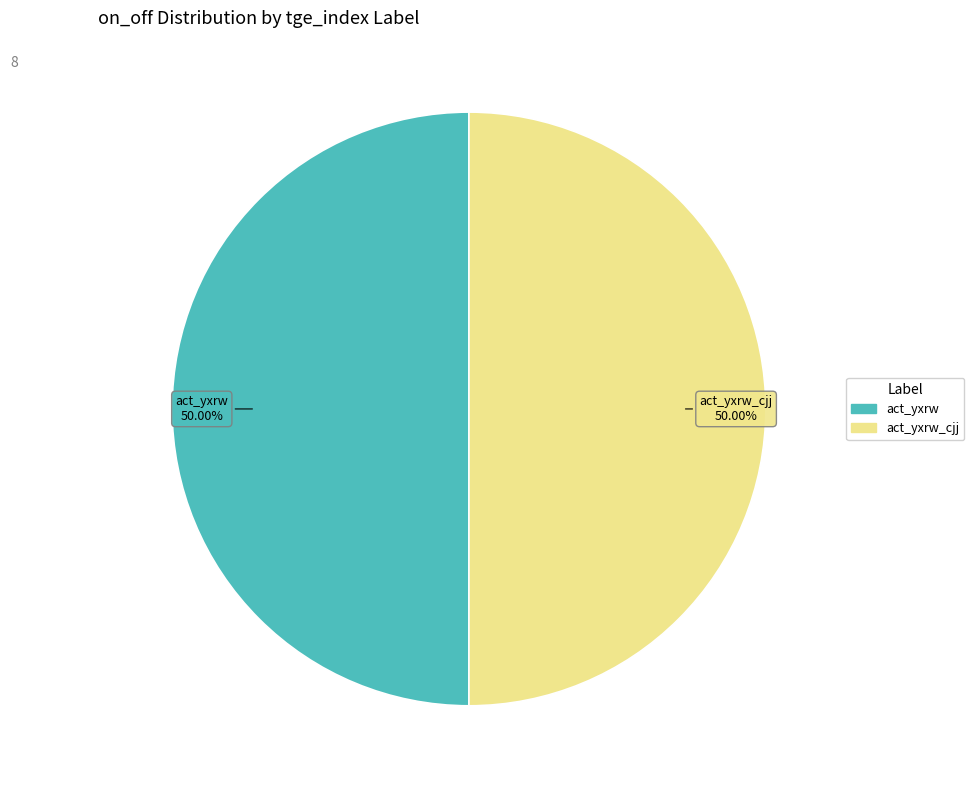

Count the number of slices in the pie.

2